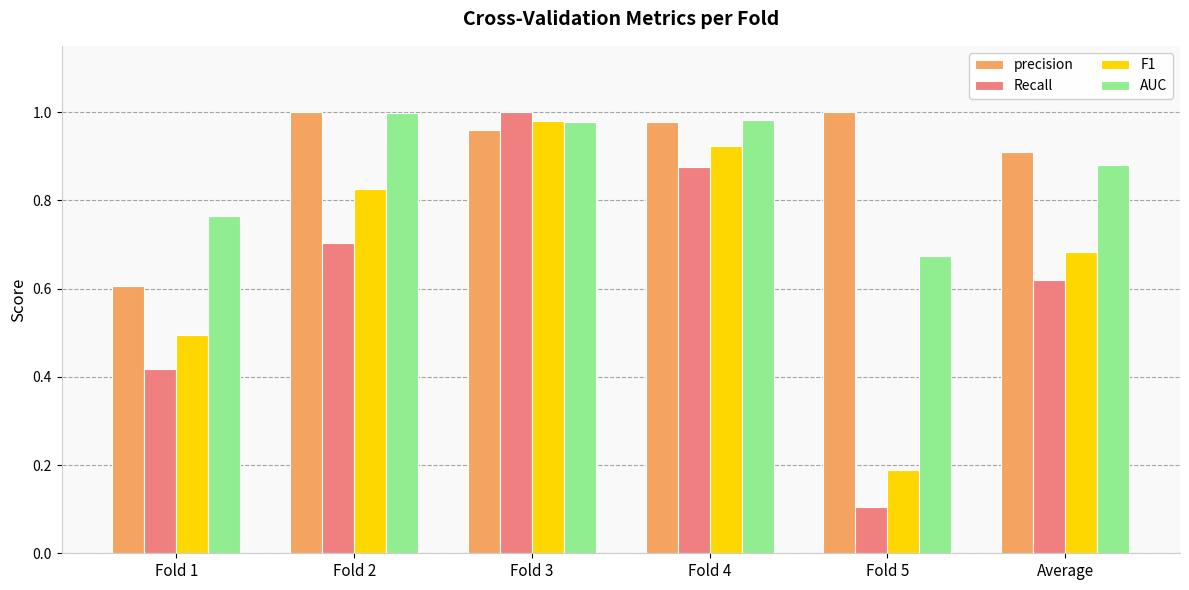

What is the difference between the maximum and minimum values in the AUC series?

0.3